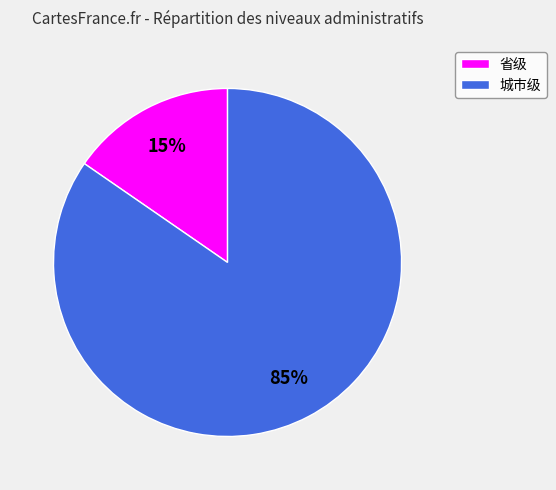

To the nearest percent, what is the combined percentage of 城市级 and 省级?

100%